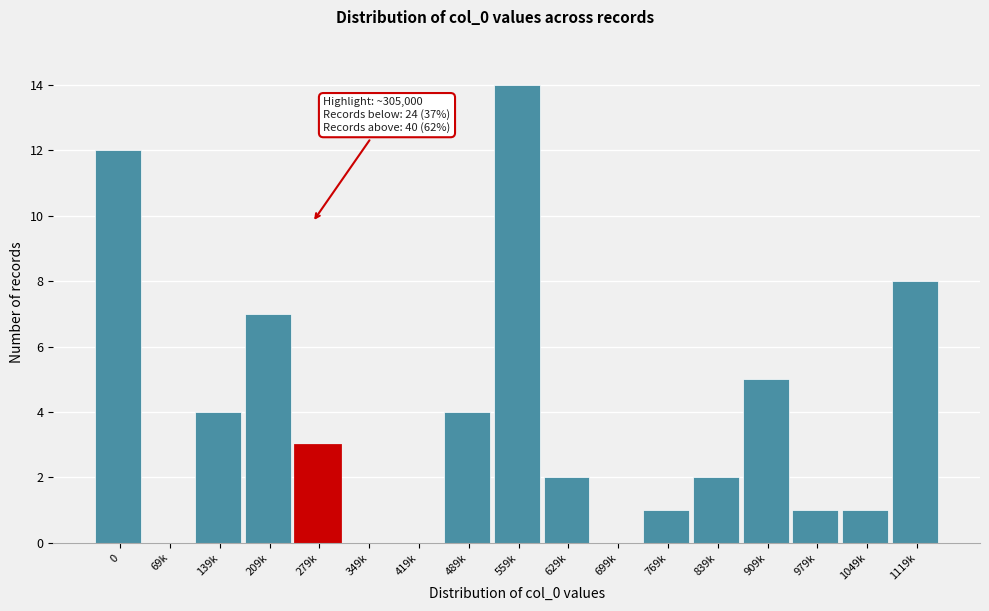

Reading left to right, transcribe all the data shown in this chart.

0=12	69k=0	139k=4	209k=7	279k=3	349k=0	419k=0	489k=4	559k=14	629k=2	699k=0	769k=1	839k=2	909k=5	979k=1	1049k=1	1119k=8